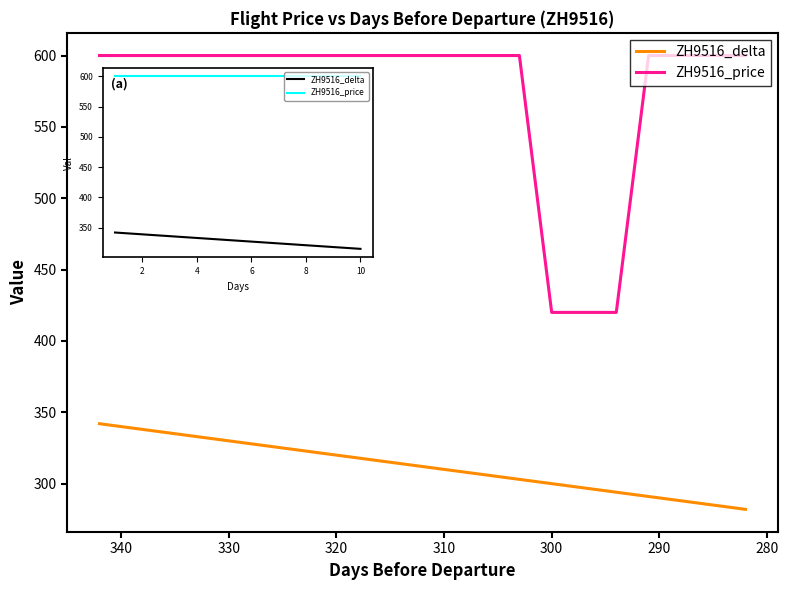

What is the difference between the maximum and second lowest values in the ZH9516_delta series?

57